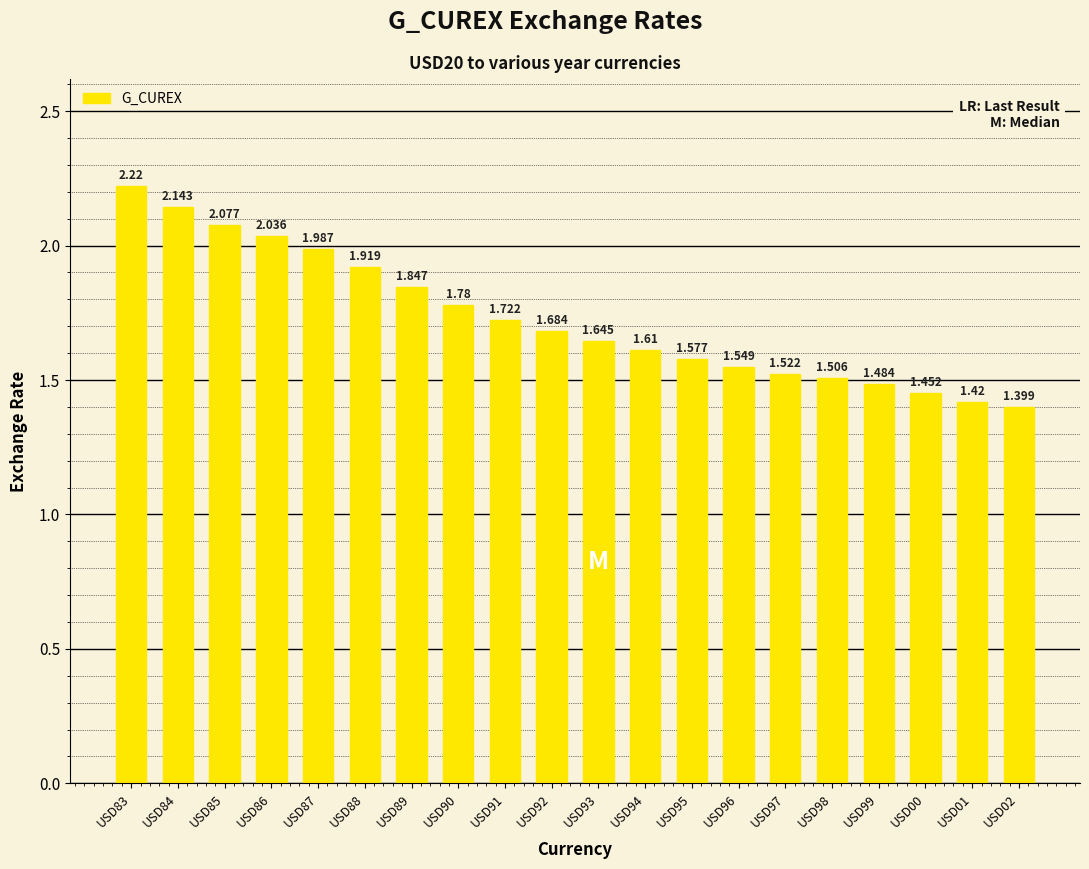

What is the change in value from USD92 to USD97?

-0.2